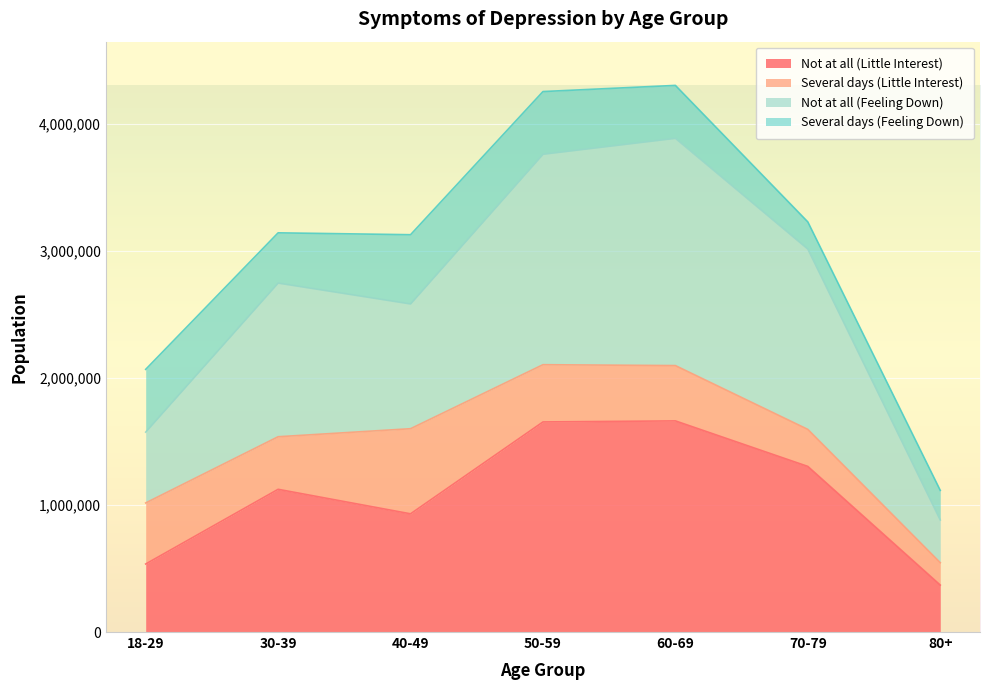

True or false: Not at all (Feeling Down) has a value of 4279756 at 70-79.

False